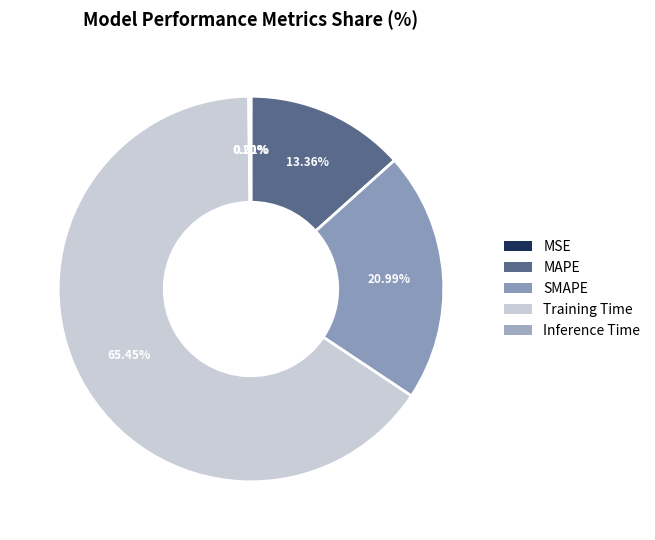

What is the ratio of the value at MAPE to the value at Training Time?

0.2